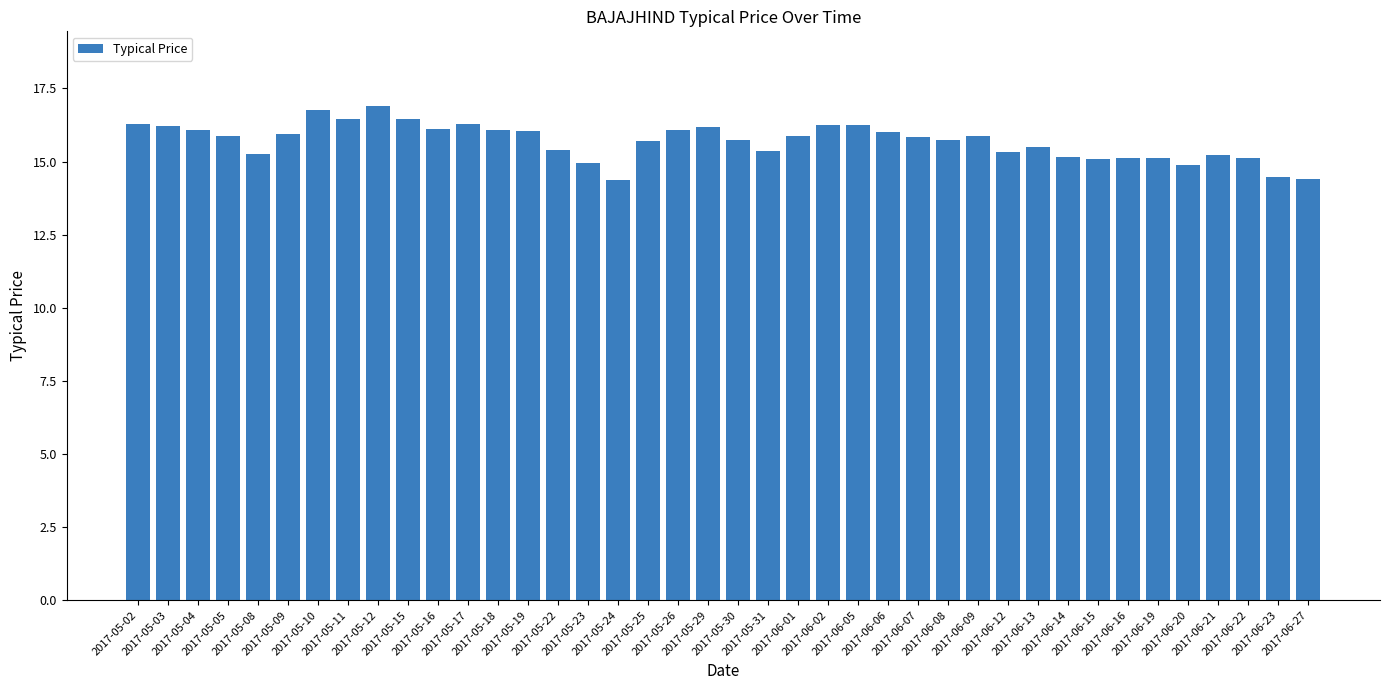

Read the value at 2017-05-18.

16.1